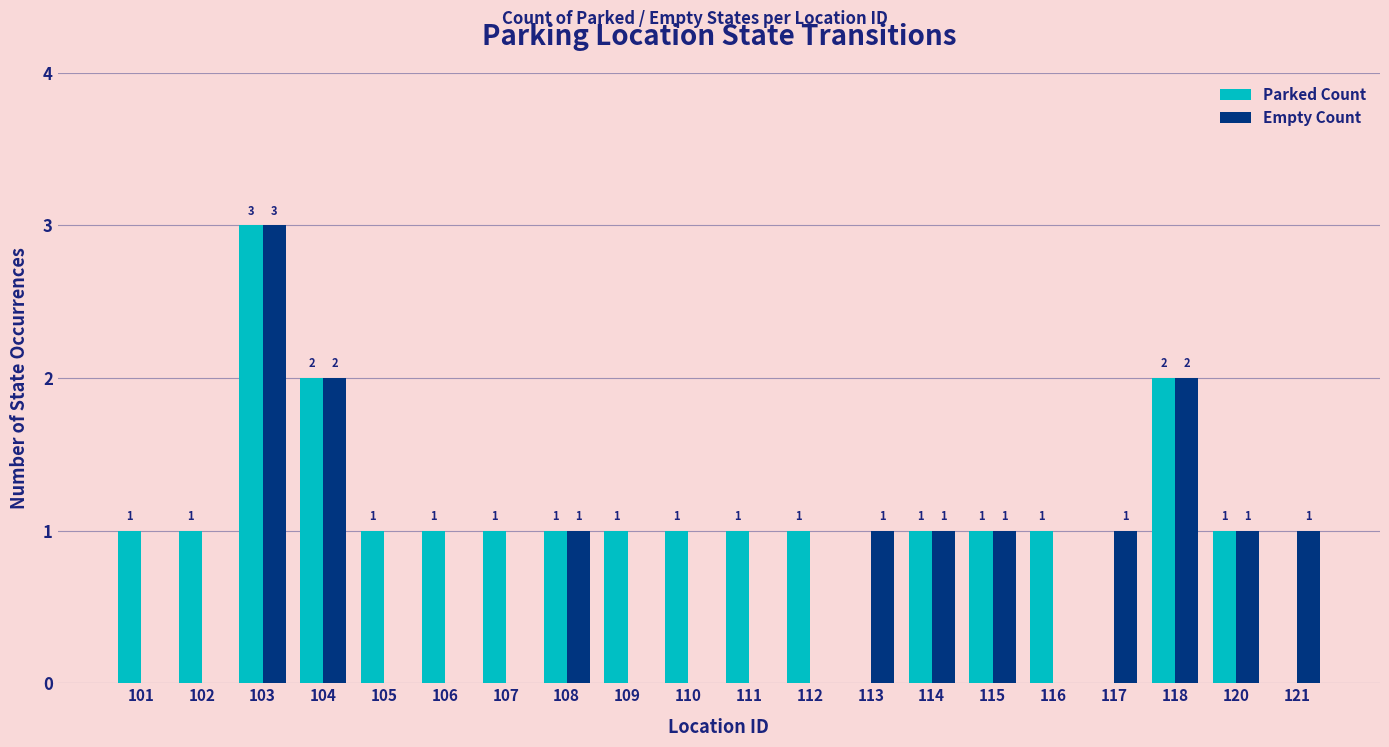

Reading left to right, transcribe all the data shown in this chart.

Parked Count: 101=1	102=1	103=3	104=2	105=1	106=1	107=1	108=1	109=1	110=1	111=1	112=1	113=0	114=1	115=1	116=1	117=0	118=2	120=1	121=0
Empty Count: 101=0	102=0	103=3	104=2	105=0	106=0	107=0	108=1	109=0	110=0	111=0	112=0	113=1	114=1	115=1	116=0	117=1	118=2	120=1	121=1